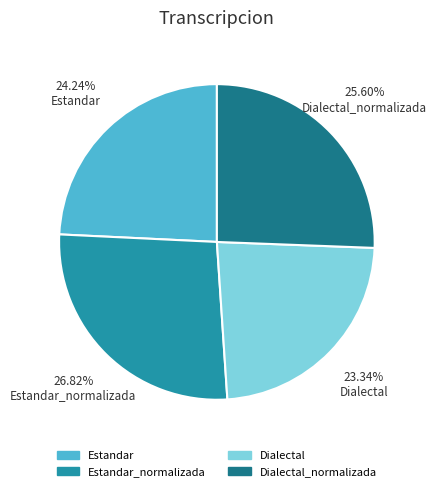

How many segments does this pie chart have?

4